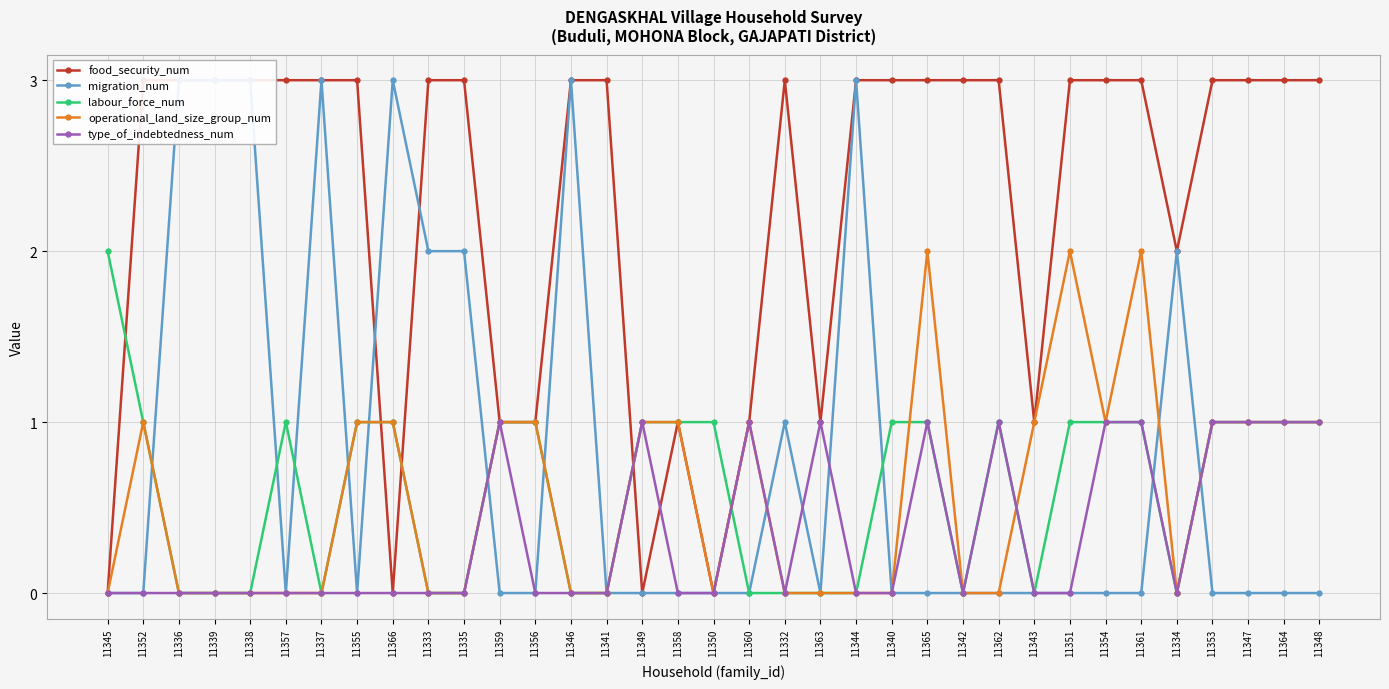

Reading left to right, transcribe all the data shown in this chart.

food_security_num: 11345=0	11352=3	11336=3	11339=3	11338=3	11357=3	11337=3	11355=3	11366=0	11333=3	11335=3	11359=1	11356=1	11346=3	11341=3	11349=0	11358=1	11350=0	11360=1	11332=3	11363=1	11344=3	11340=3	11365=3	11342=3	11362=3	11343=1	11351=3	11354=3	11361=3	11334=2	11353=3	11347=3	11364=3	11348=3
migration_num: 11345=0	11352=0	11336=3	11339=3	11338=3	11357=0	11337=3	11355=0	11366=3	11333=2	11335=2	11359=0	11356=0	11346=3	11341=0	11349=0	11358=0	11350=0	11360=0	11332=1	11363=0	11344=3	11340=0	11365=0	11342=0	11362=0	11343=0	11351=0	11354=0	11361=0	11334=2	11353=0	11347=0	11364=0	11348=0
labour_force_num: 11345=2	11352=1	11336=0	11339=0	11338=0	11357=1	11337=0	11355=1	11366=1	11333=0	11335=0	11359=1	11356=1	11346=0	11341=0	11349=1	11358=1	11350=1	11360=0	11332=0	11363=0	11344=0	11340=1	11365=1	11342=0	11362=1	11343=0	11351=1	11354=1	11361=1	11334=0	11353=1	11347=1	11364=1	11348=1
operational_land_size_group_num: 11345=0	11352=1	11336=0	11339=0	11338=0	11357=0	11337=0	11355=1	11366=1	11333=0	11335=0	11359=1	11356=1	11346=0	11341=0	11349=1	11358=1	11350=0	11360=1	11332=0	11363=0	11344=0	11340=0	11365=2	11342=0	11362=0	11343=1	11351=2	11354=1	11361=2	11334=0	11353=1	11347=1	11364=1	11348=1
type_of_indebtedness_num: 11345=0	11352=0	11336=0	11339=0	11338=0	11357=0	11337=0	11355=0	11366=0	11333=0	11335=0	11359=1	11356=0	11346=0	11341=0	11349=1	11358=0	11350=0	11360=1	11332=0	11363=1	11344=0	11340=0	11365=1	11342=0	11362=1	11343=0	11351=0	11354=1	11361=1	11334=0	11353=1	11347=1	11364=1	11348=1